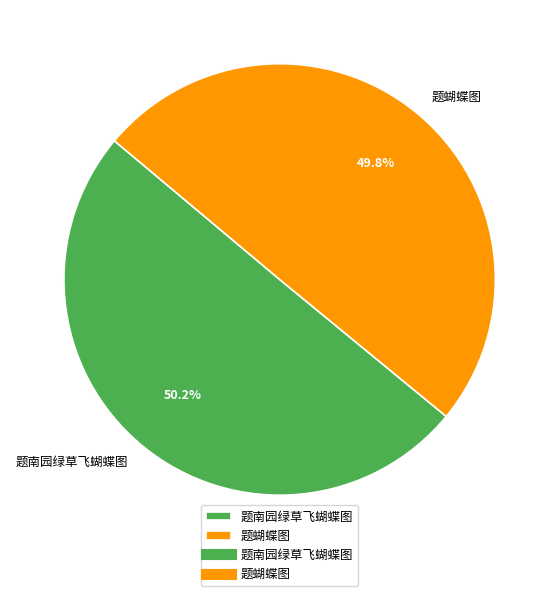

What percentage is NOT represented by 题南园绿草飞蝴蝶图?

49.8%